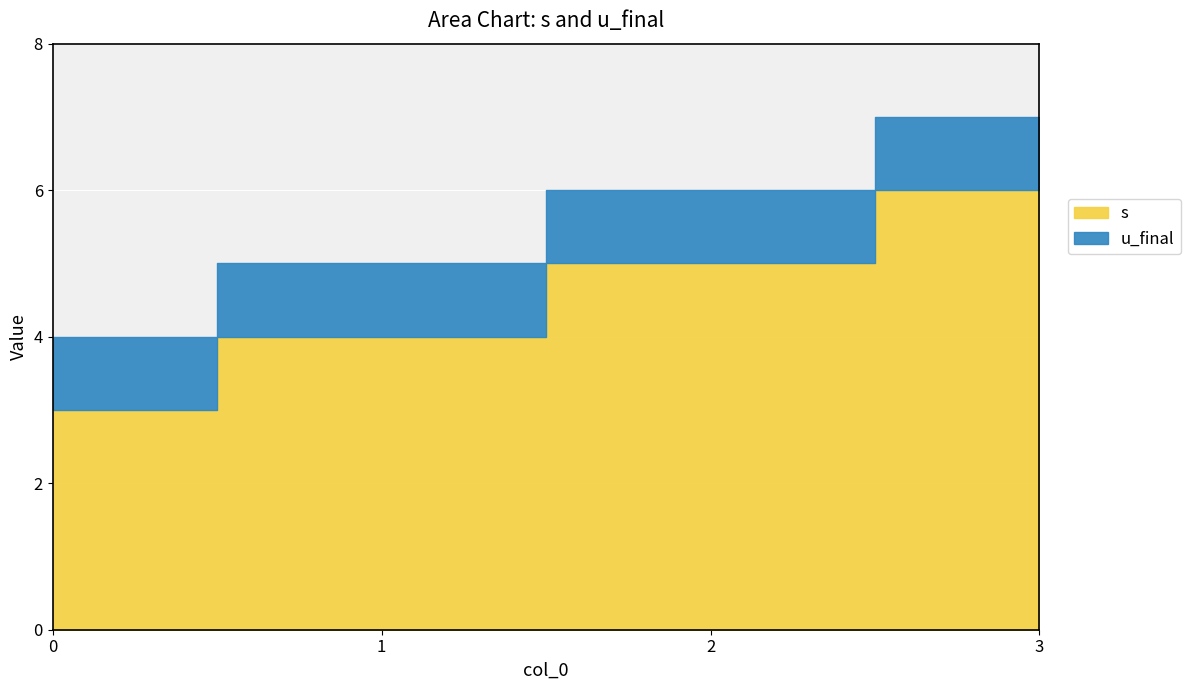

Which has a higher value, 1 or 0?

1